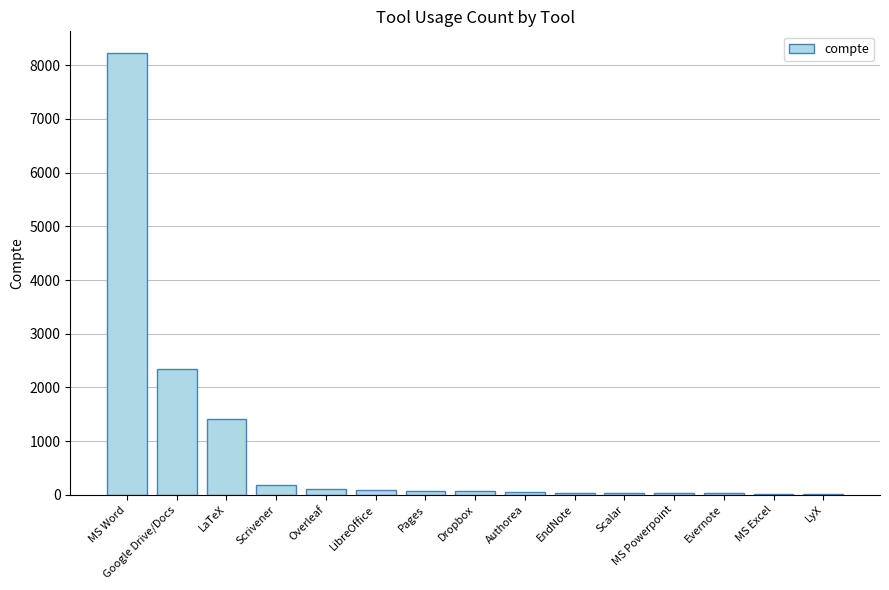

What is the ratio of the value at Scalar to the value at LyX?

1.6